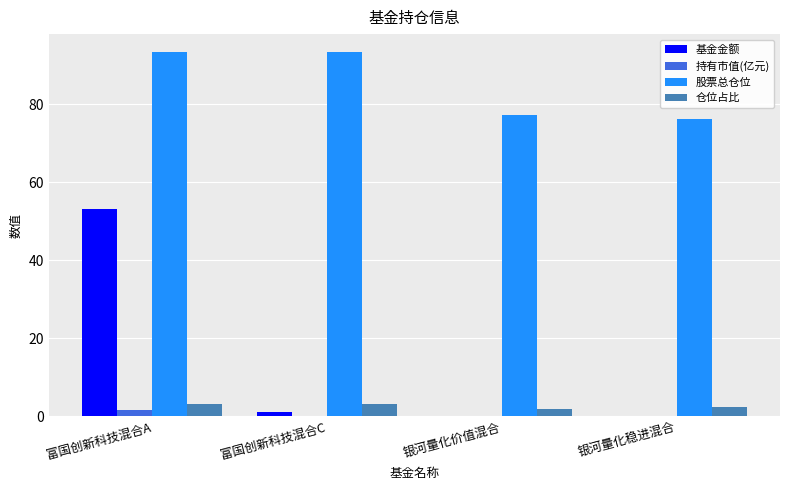

What is the sum of all 基金金额 values?

54.6